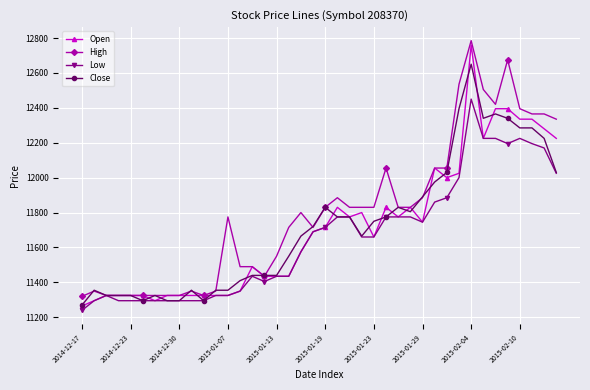

What is the value of the Close point at the 33rd from the left?

12650